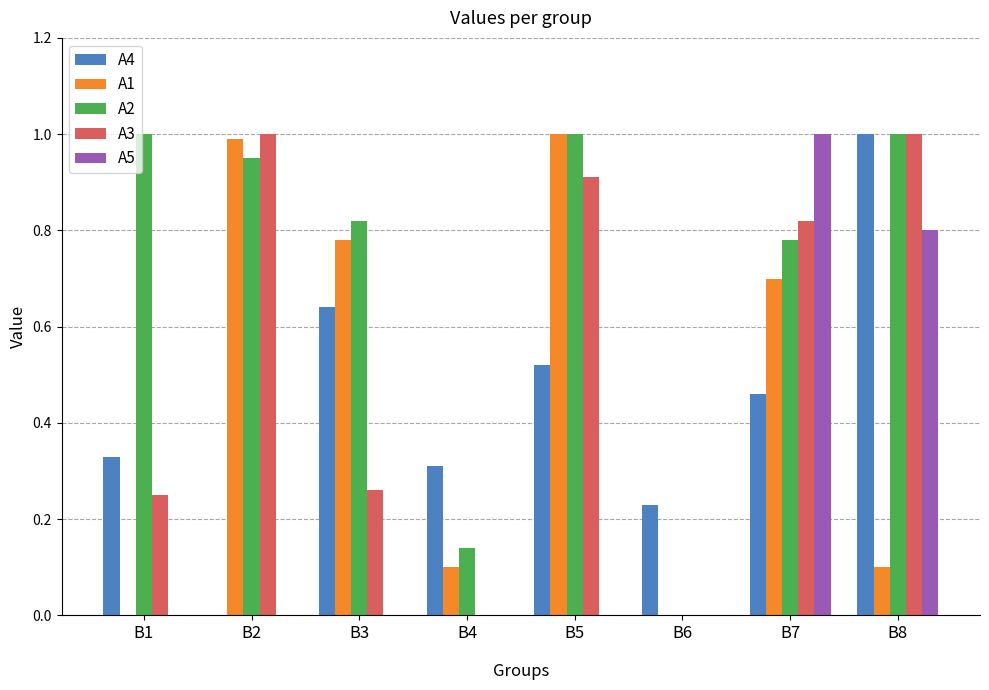

How many distinct data groups are displayed?

5